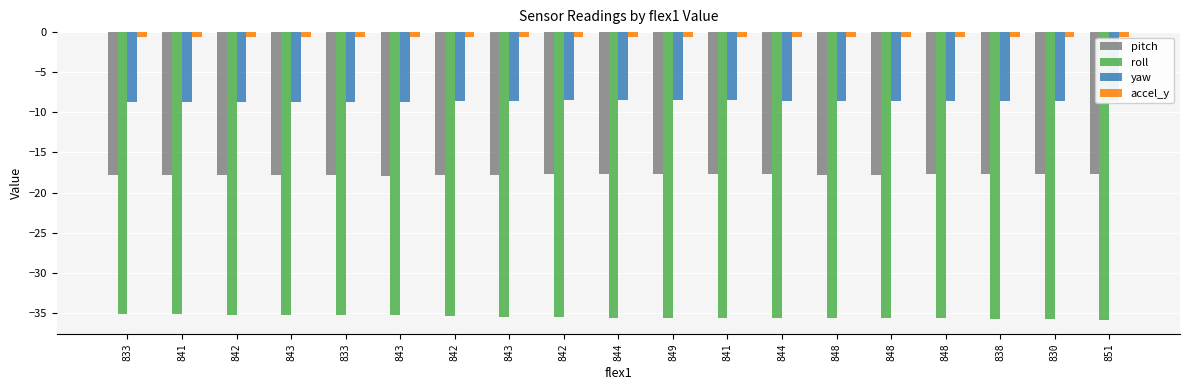

List the labels in order of yaw value, largest first.

842, 844, 849, 841, 843, 844, 848, 848, 848, 838, 842, 830, 851, 843, 842, 843, 833, 841, 833